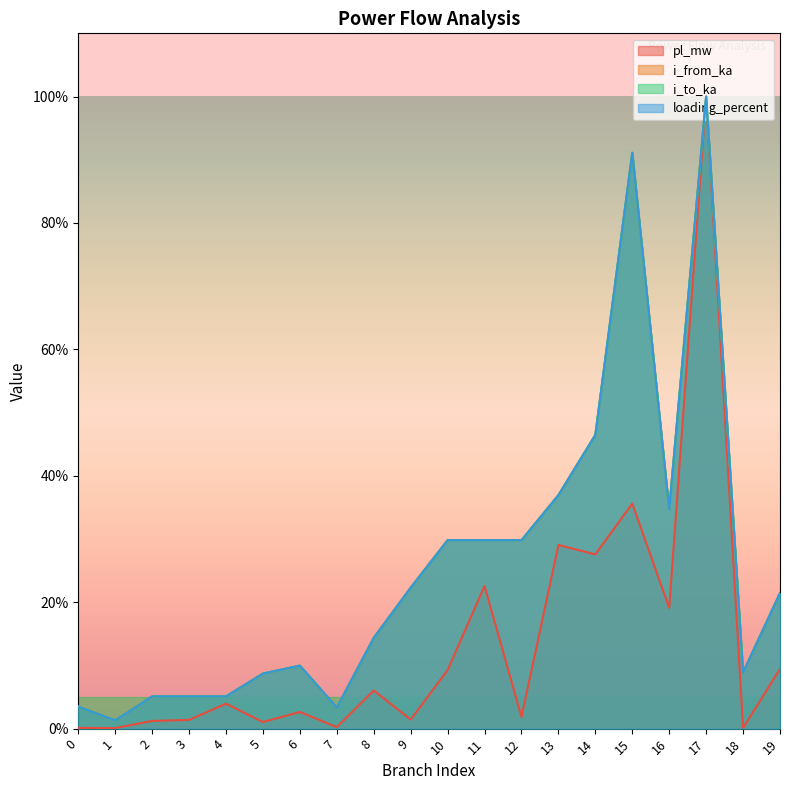

At which category does loading_percent reach its first local peak?

2